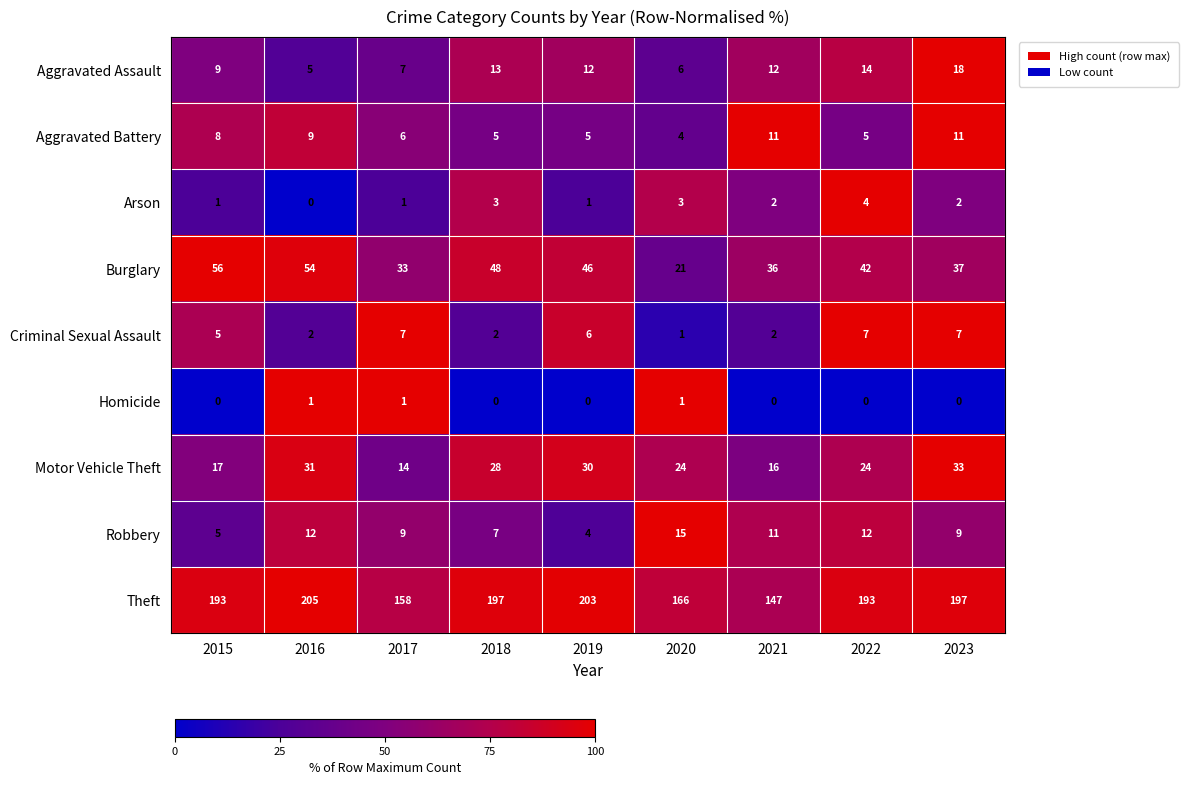

True or false: Aggravated Assault has a value of 25 at 2023.

False